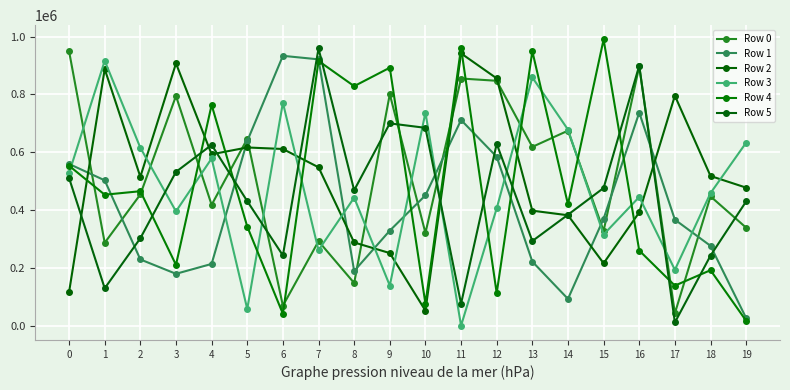

How many times do Row 0 and Row 2 cross each other?

7